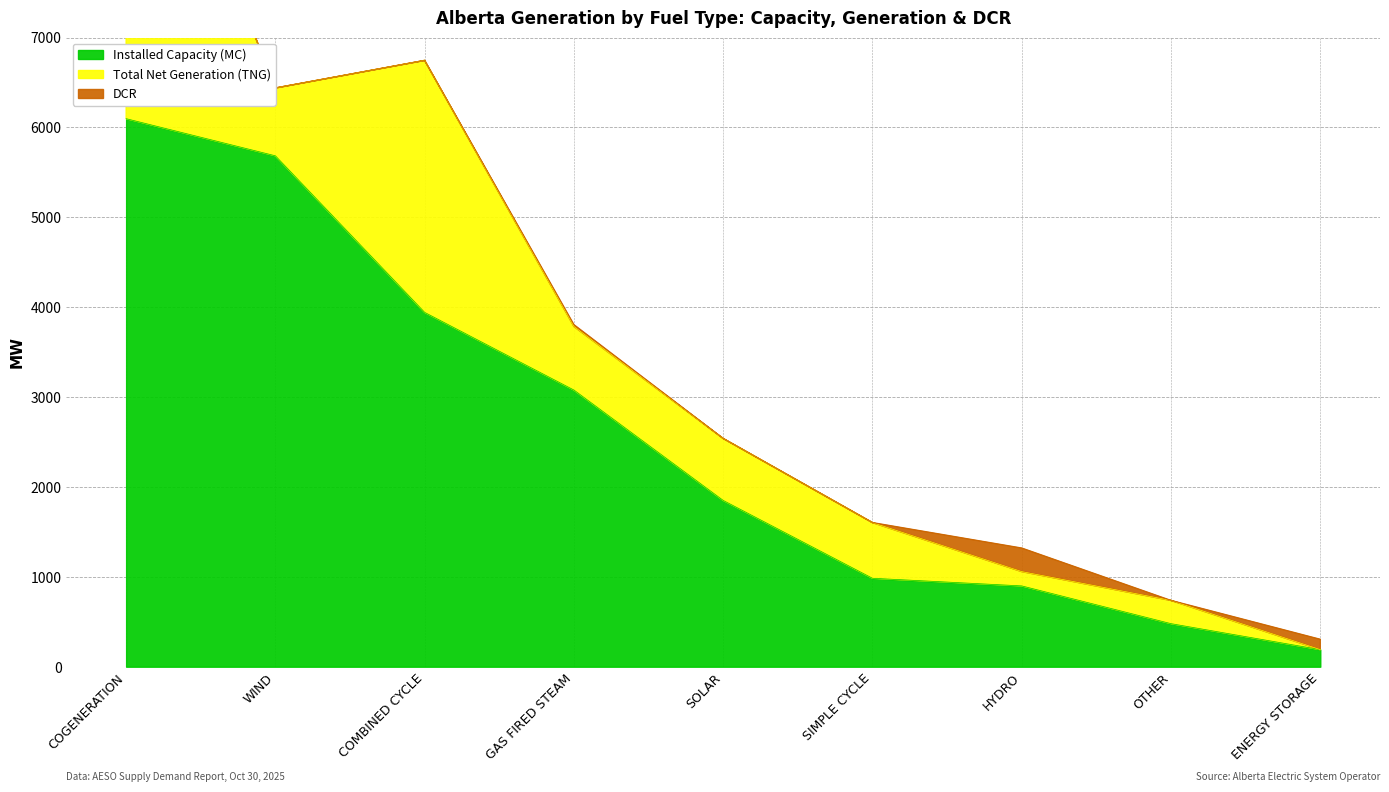

Between SIMPLE CYCLE and OTHER, which series saw the biggest shift?

Installed Capacity (MC)